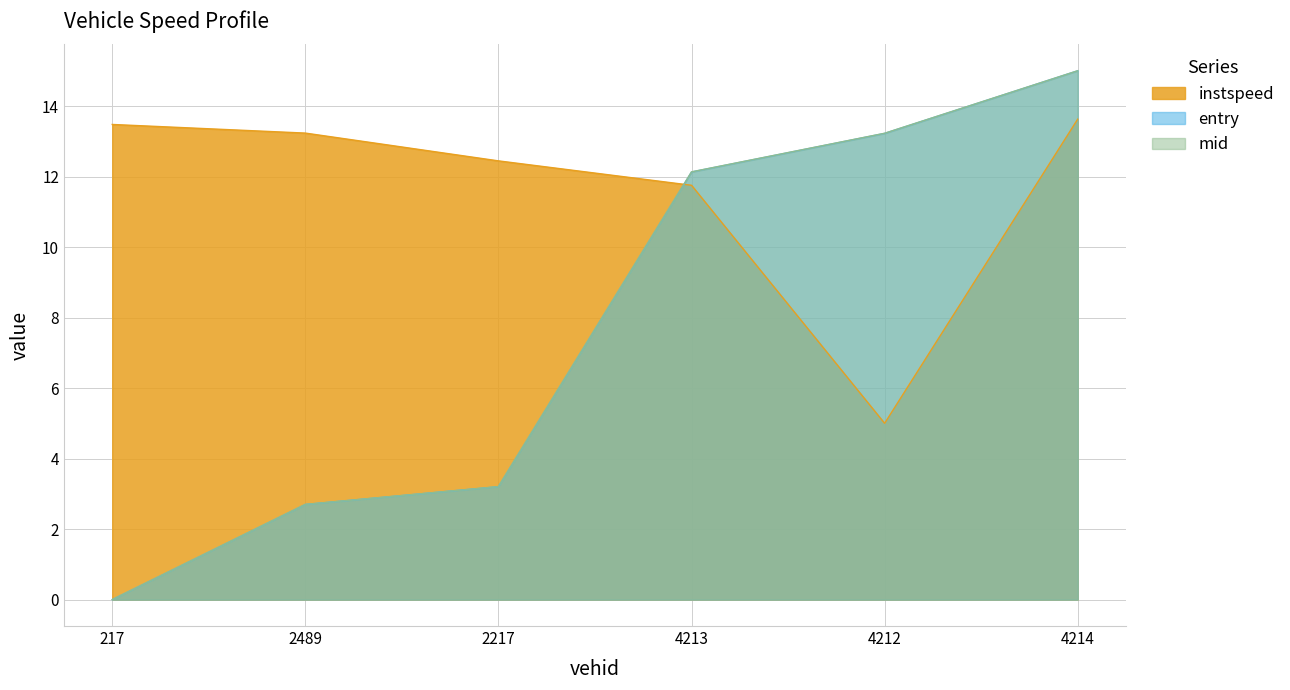

Reading left to right, extract all data points from this chart.

entry: 0.0	2.7	3.2	12.1	13.2	15.0
mid: 0.0	2.7	3.2	12.1	13.2	15.0
instspeed: 13.5	13.2	12.4	11.8	5.0	13.6